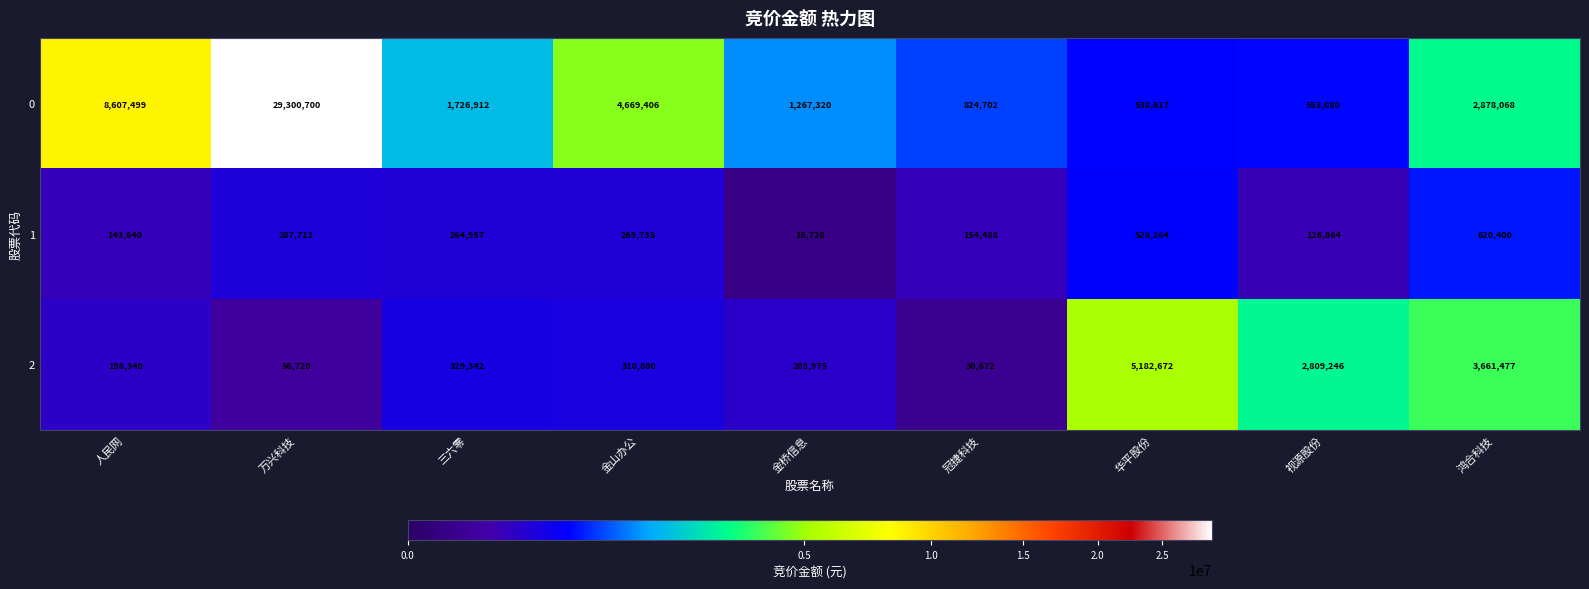

Reading right to left, list all the values displayed in this chart.

0: 2878068	553080	538617	824702	1267320	4669406	1726912	29300700	8607499
1: 620400	126864	528264	154488	16728	269735	264957	287712	143640
2: 3661477	2809246	5182672	30672	203975	310800	329342	56720	198340